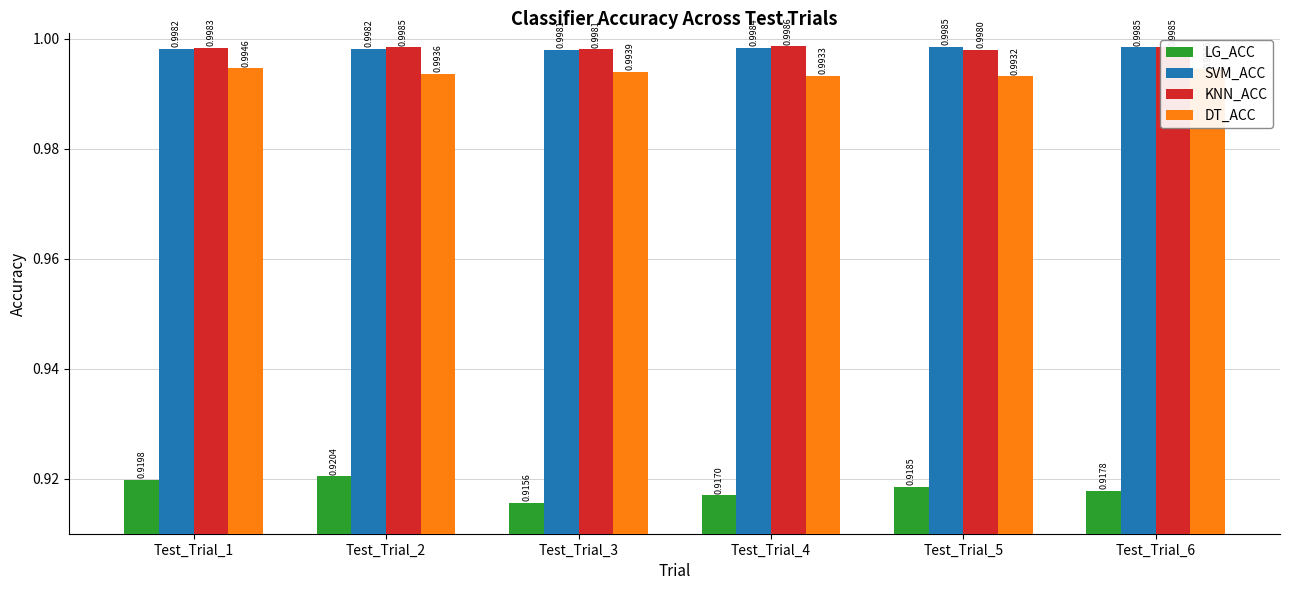

List the labels in order of DT_ACC value, smallest first.

Test_Trial_5, Test_Trial_4, Test_Trial_2, Test_Trial_3, Test_Trial_6, Test_Trial_1